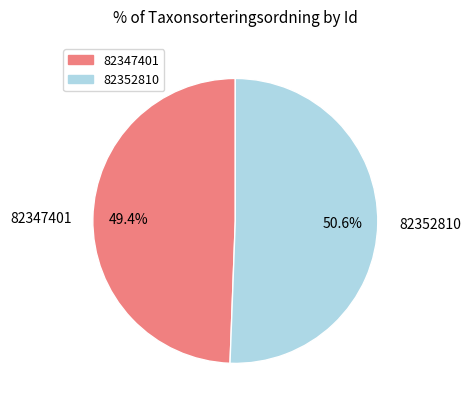

Count the number of slices in the pie.

2